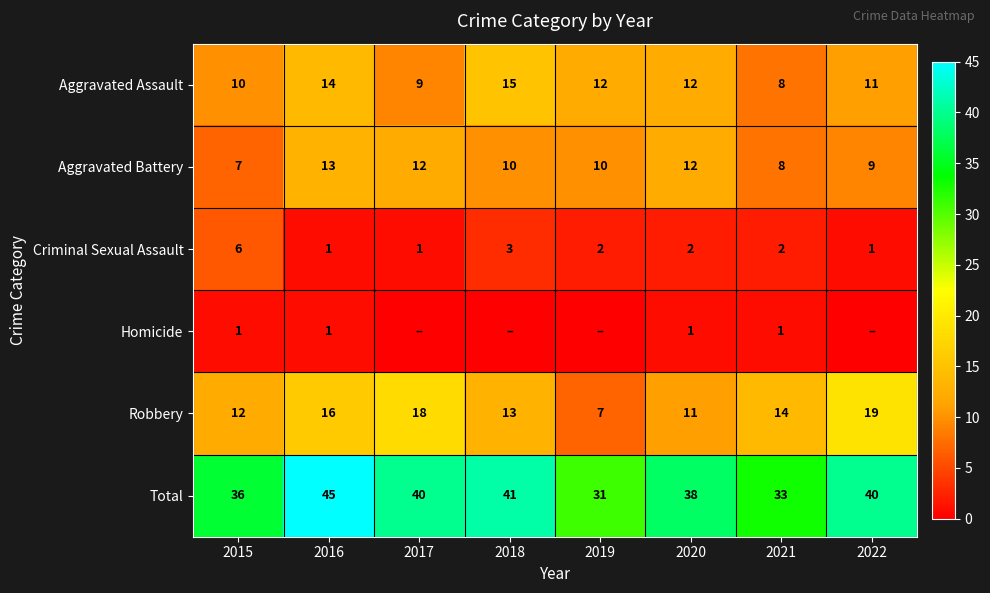

What is the sum of the Homicide values at 2020 and 2016?

2